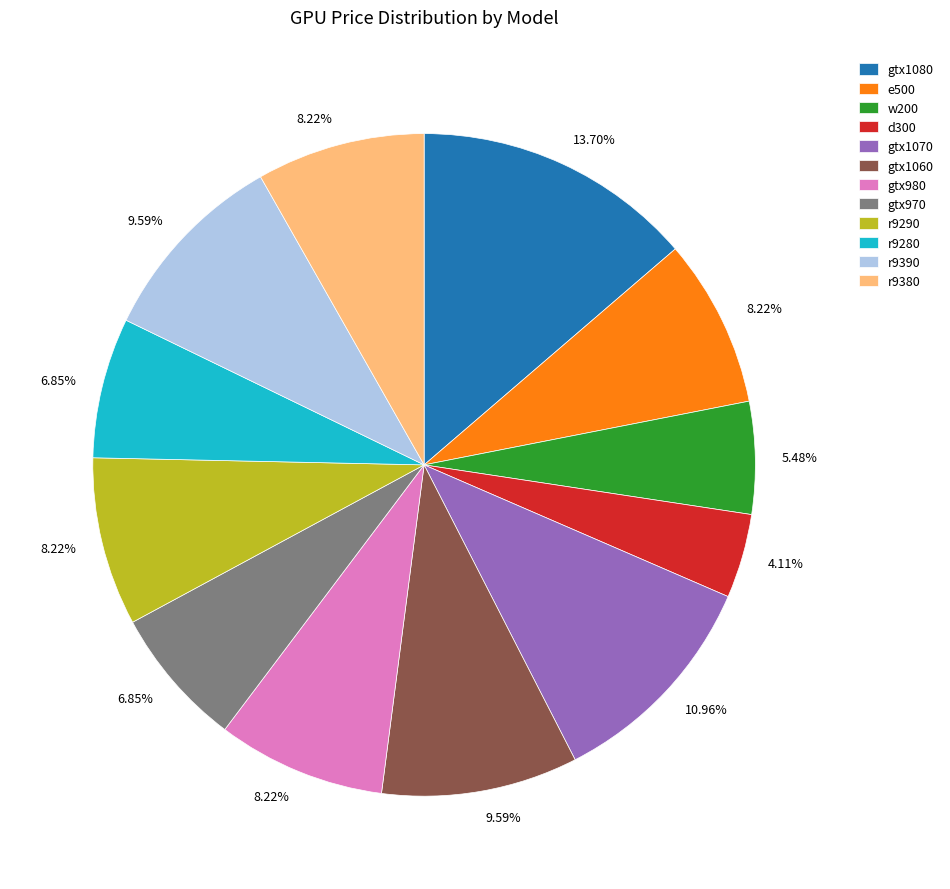

The r9390 slice represents 10% of the pie. True or false?

True